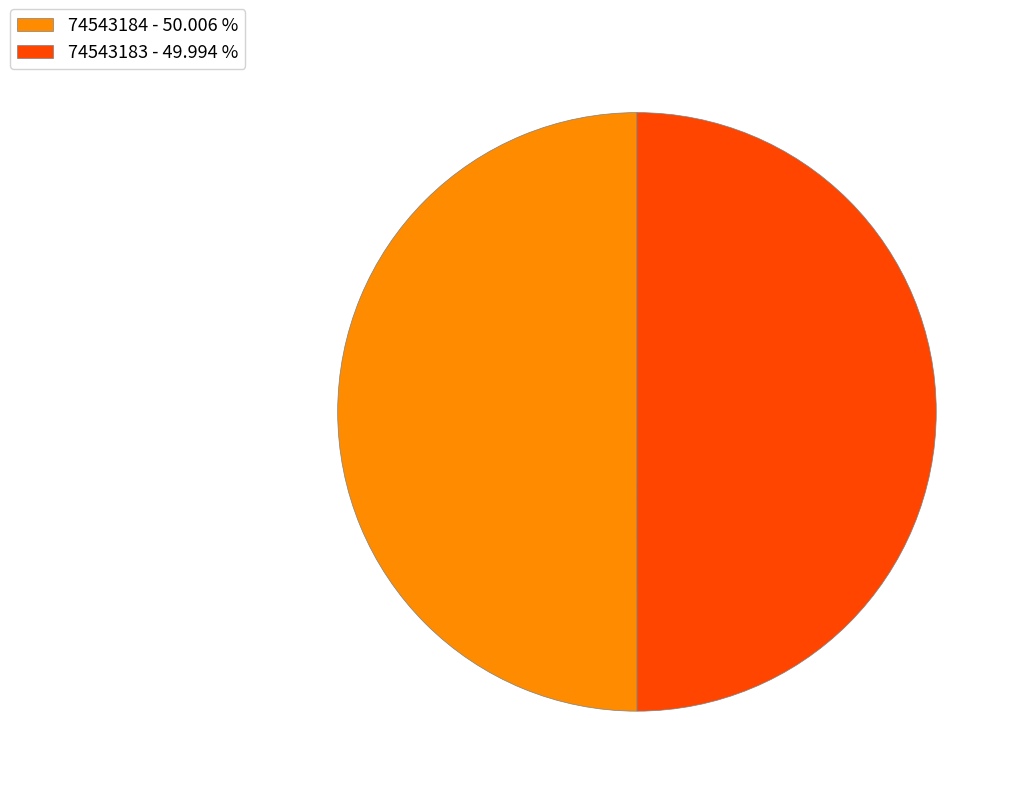

Approximately how many times larger is the value at 74543183 - 49.994 % compared to 74543184 - 50.006 %?

1.0